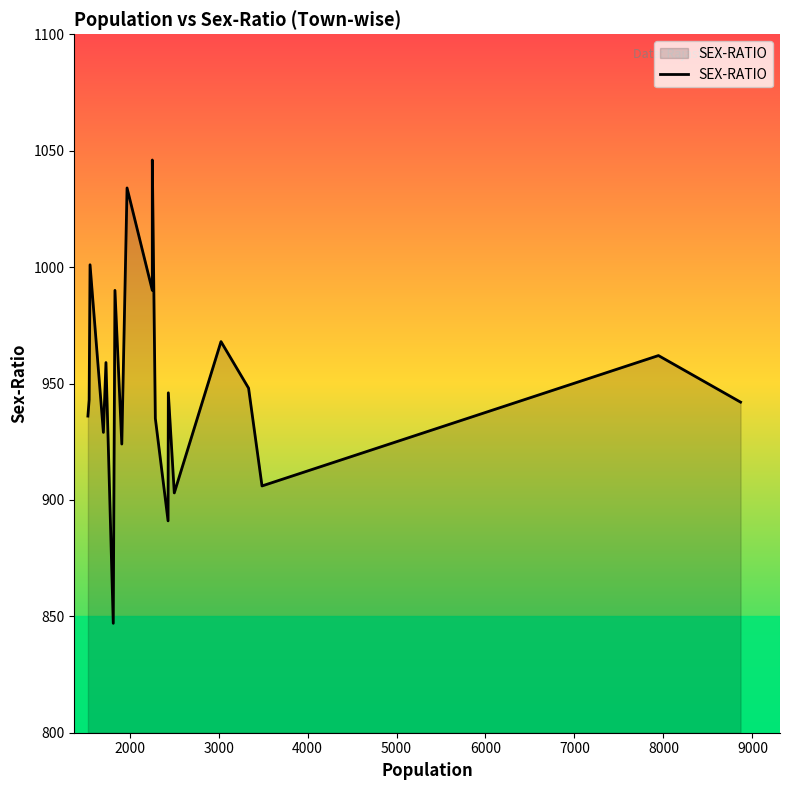

How many lines are shown in the chart?

1